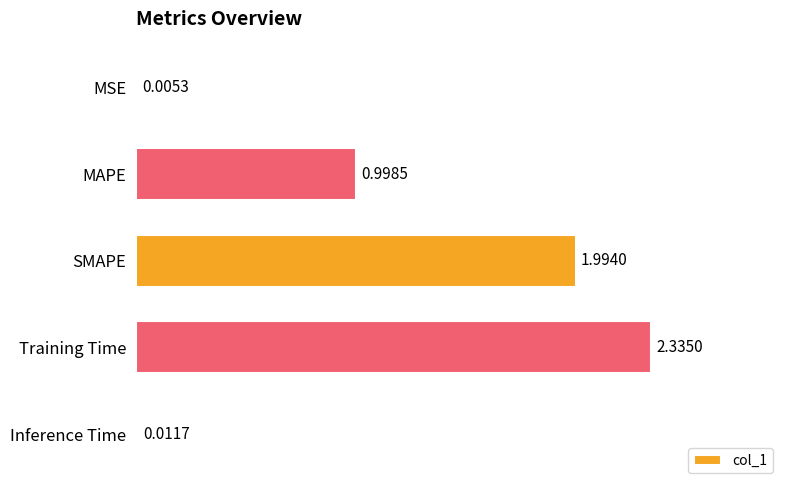

What is the sum of all values?

5.3